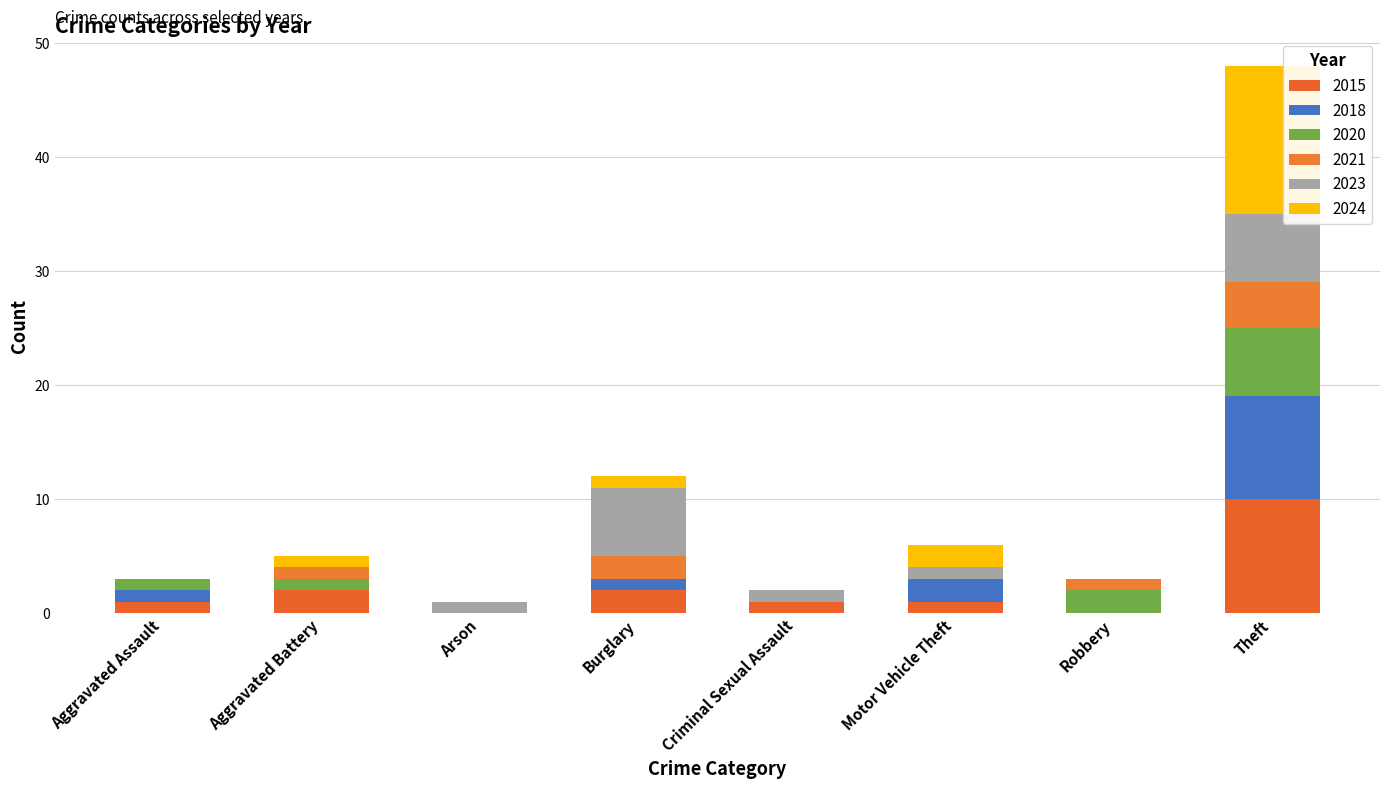

How many data points does each series have?

8